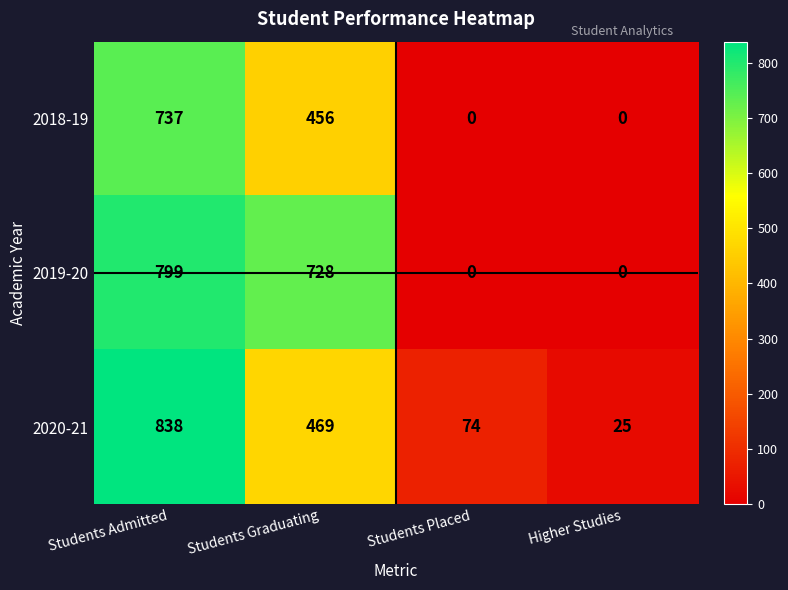

Reading left to right, what are all the values shown in this chart?

2018-19: 737	456	0	0
2019-20: 799	728	0	0
2020-21: 838	469	74	25